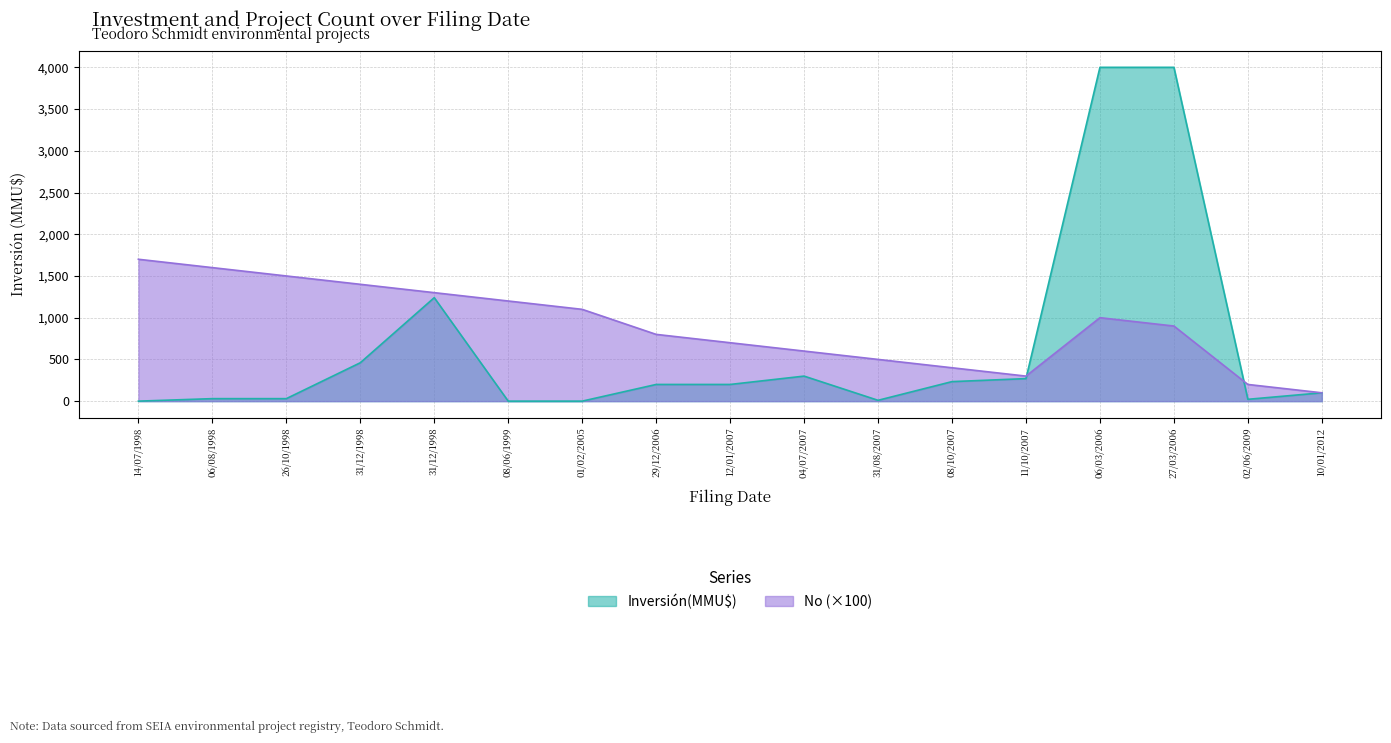

The Inversión(MMU$) series shows 0 at 08/06/1999. True or false?

True